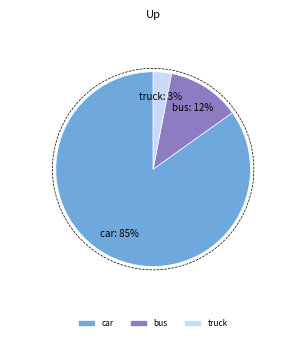

Is it true that truck is 1% of the pie?

False